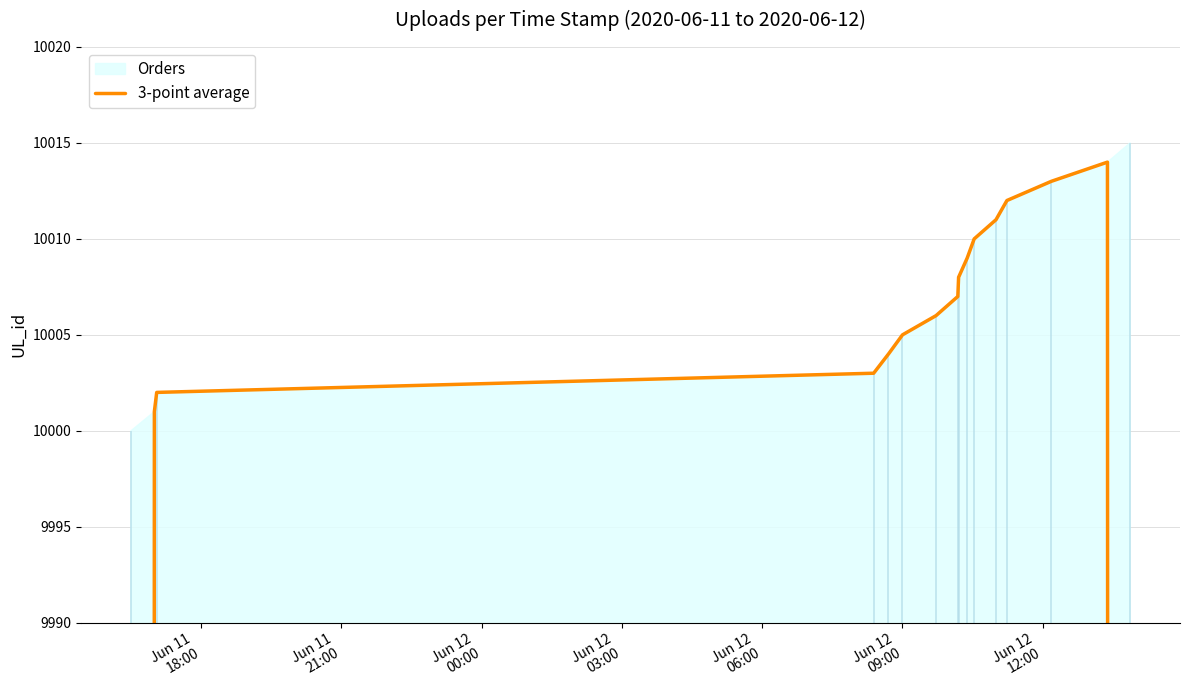

What is the value of the 11th point from the left?

10010.0